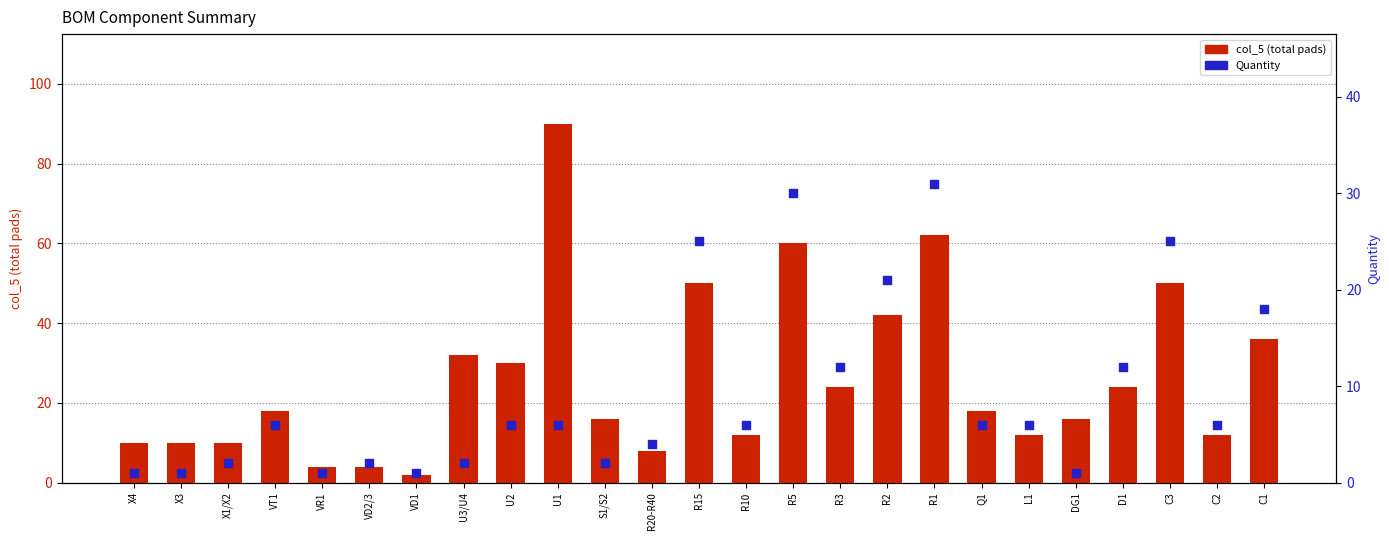

Which series has the largest total across all categories?

col_5 (total pads)